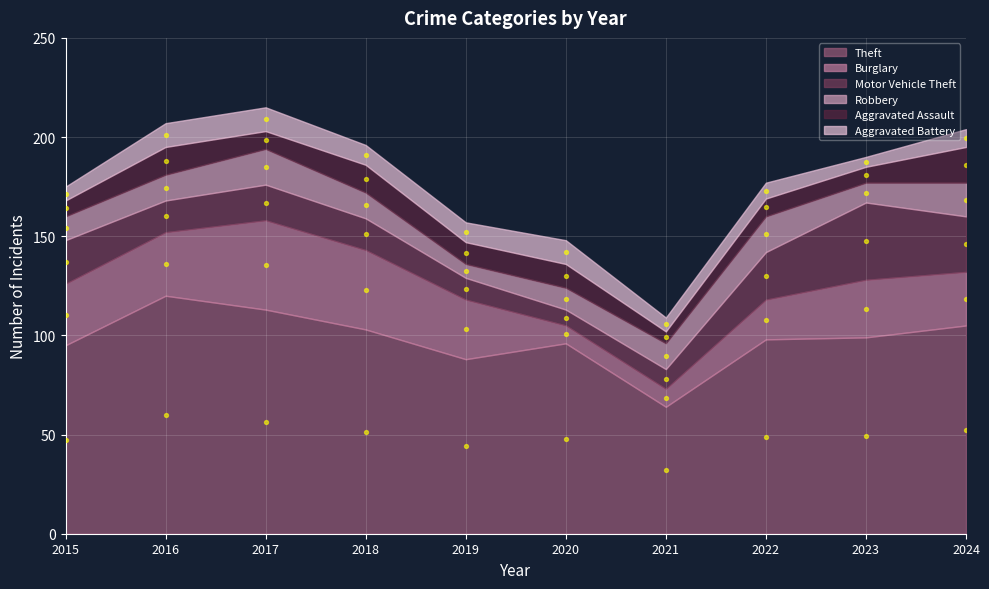

At how many categories does at least one series exceed 22?

10